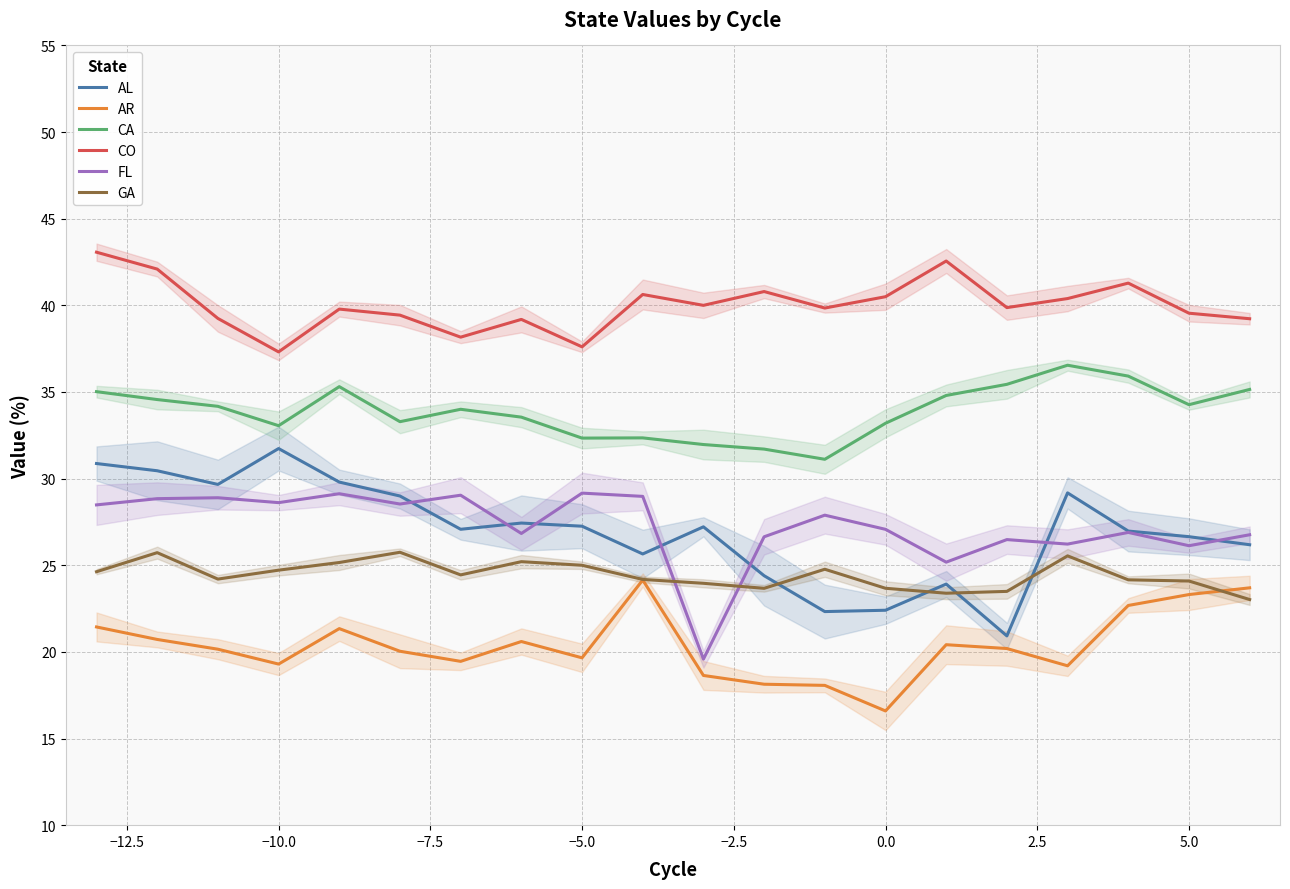

What is the difference between the maximum and minimum values in the FL series?

9.6